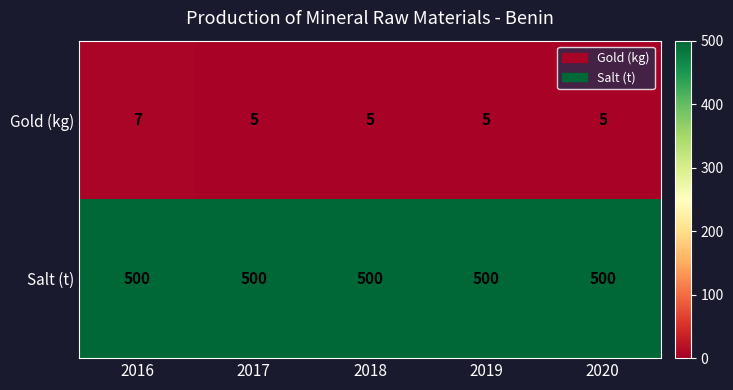

At which category is the sum across all series the highest?

2016